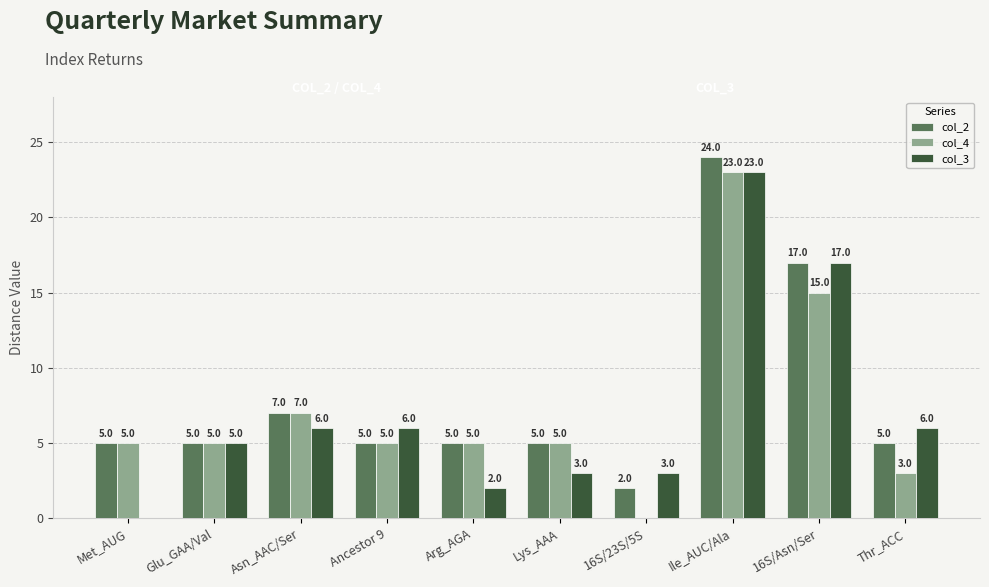

At which label is col_4 closest to 11?

Asn_AAC/Ser